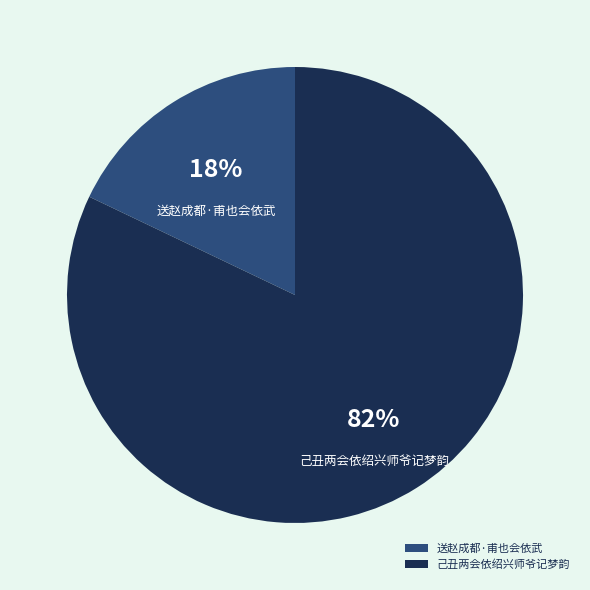

Do 己丑两会依绍兴师爷记梦韵 and 送赵成都·甫也会依武 together represent more than half of the pie?

Yes